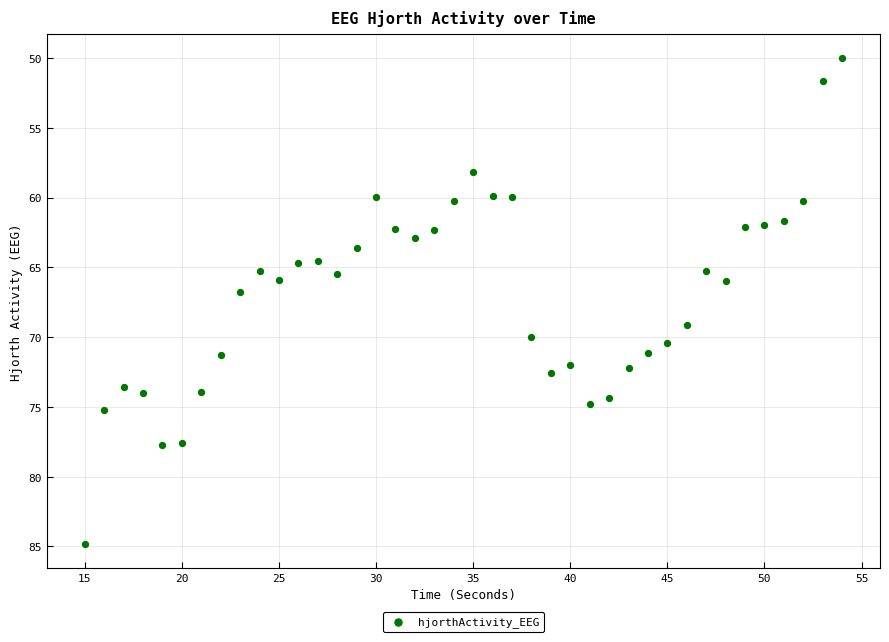

What is the range of X values (max minus min)?

39.0